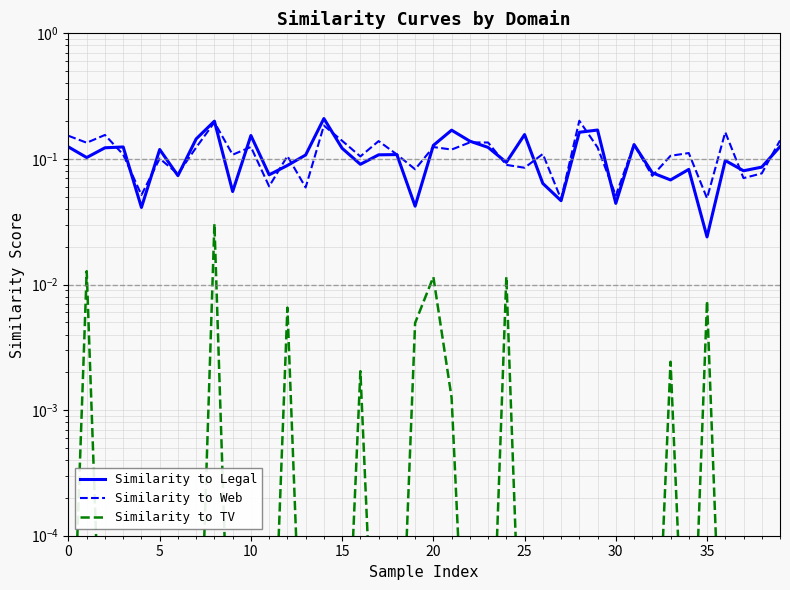

Where is Similarity to Web nearest to the value 0?

27